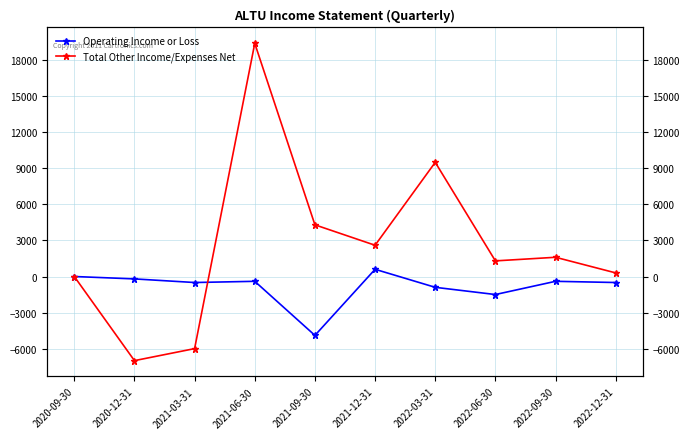

At which label is Total Other Income/Expenses Net closest to 6200?

2021-09-30